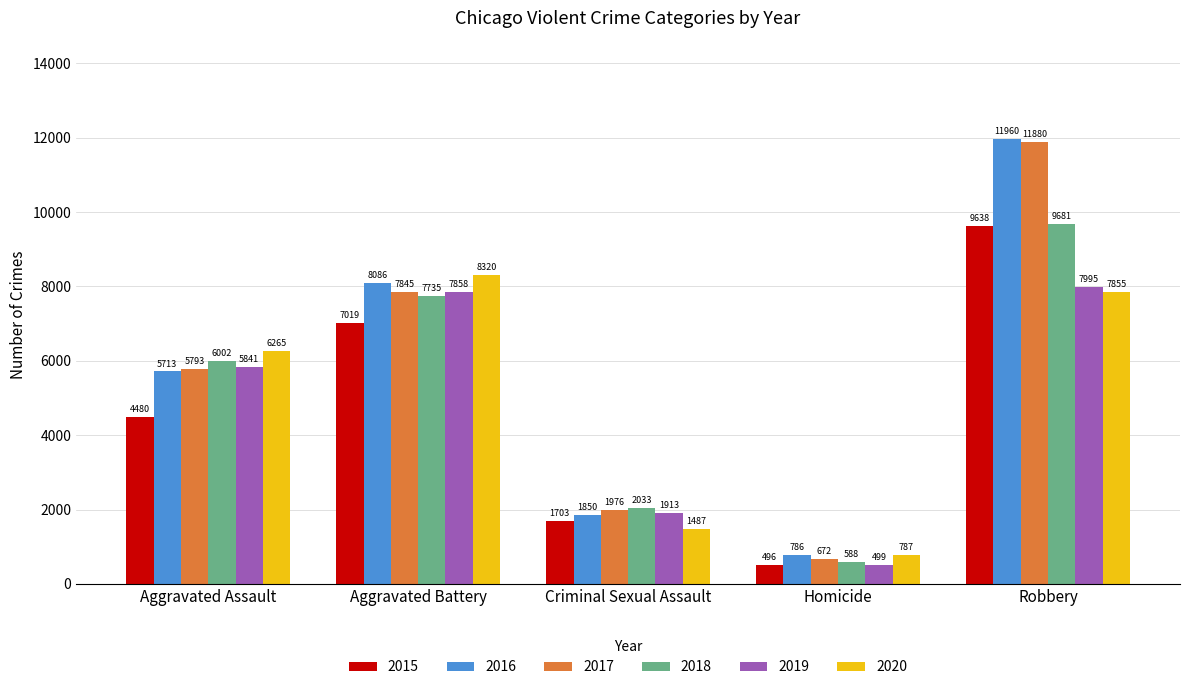

How many values in the 2019 series are below 5841?

2